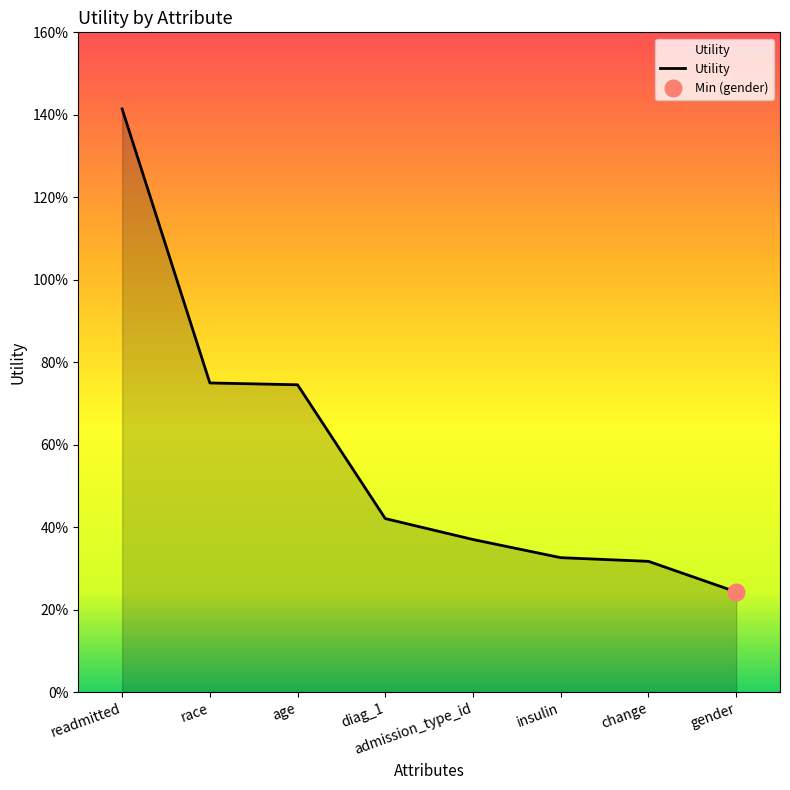

What position from the left is diag_1?

4